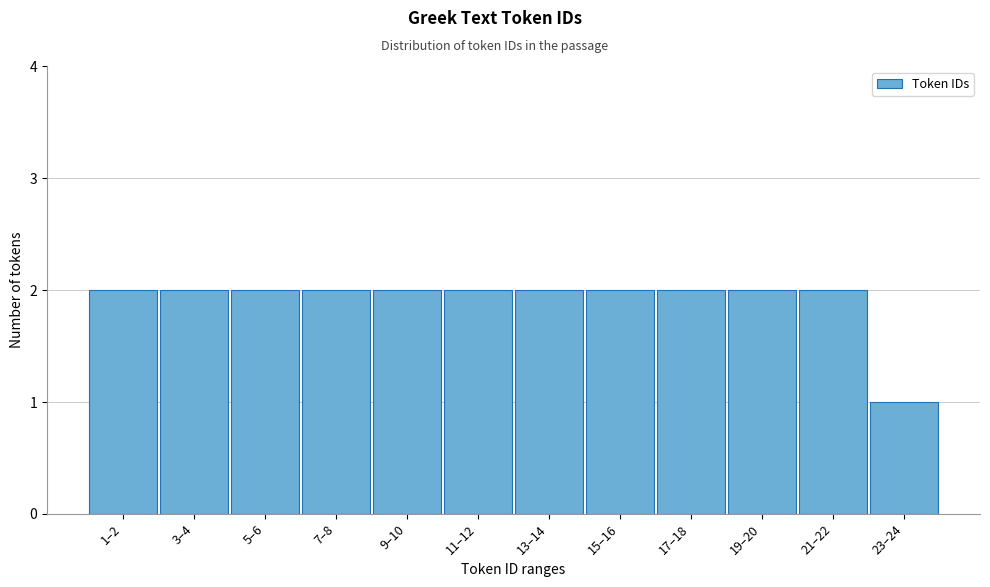

Reading left to right, transcribe all the data shown in this chart.

1–2=2	3–4=2	5–6=2	7–8=2	9–10=2	11–12=2	13–14=2	15–16=2	17–18=2	19–20=2	21–22=2	23–24=1